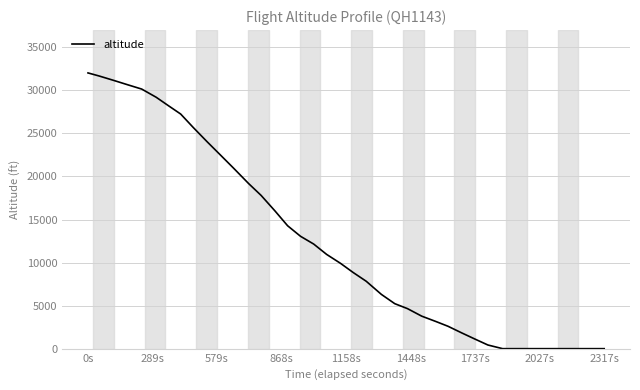

What is the difference between the maximum and minimum values?

32025